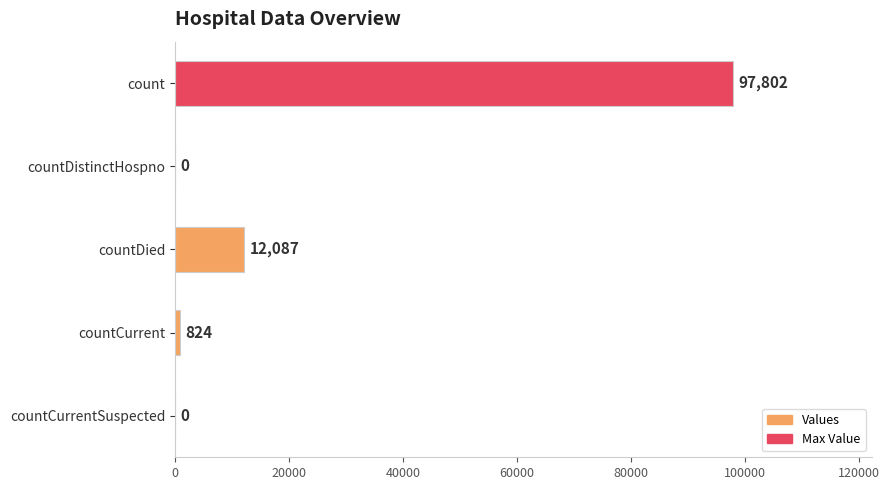

What is the sum of the values at countDied and countCurrent?

12911